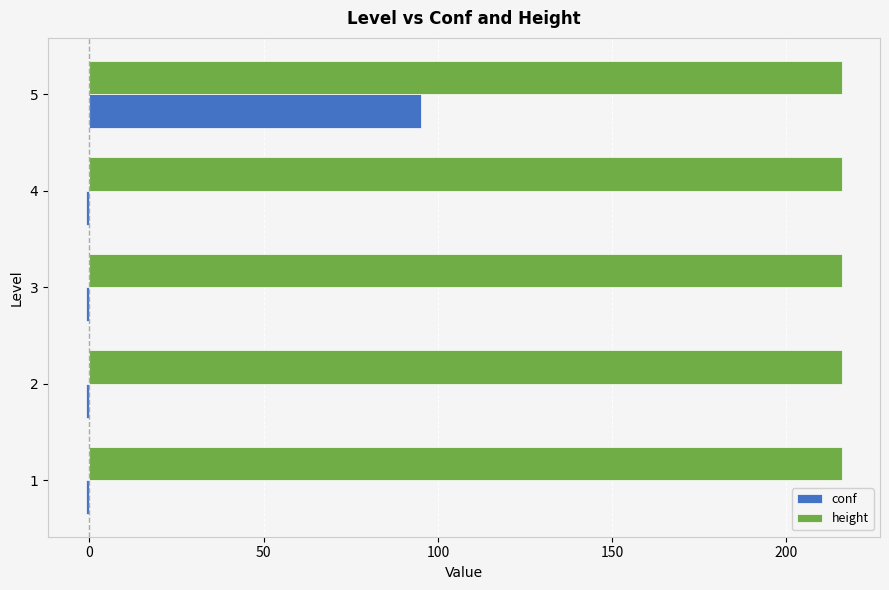

Which series has the largest total across all categories?

height